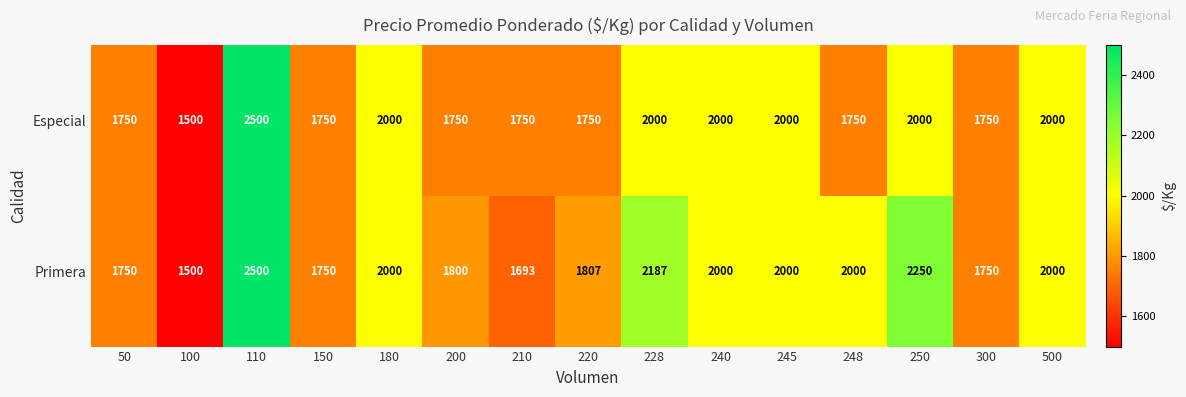

Rank the series at 250 from lowest to highest value.

Especial, Primera